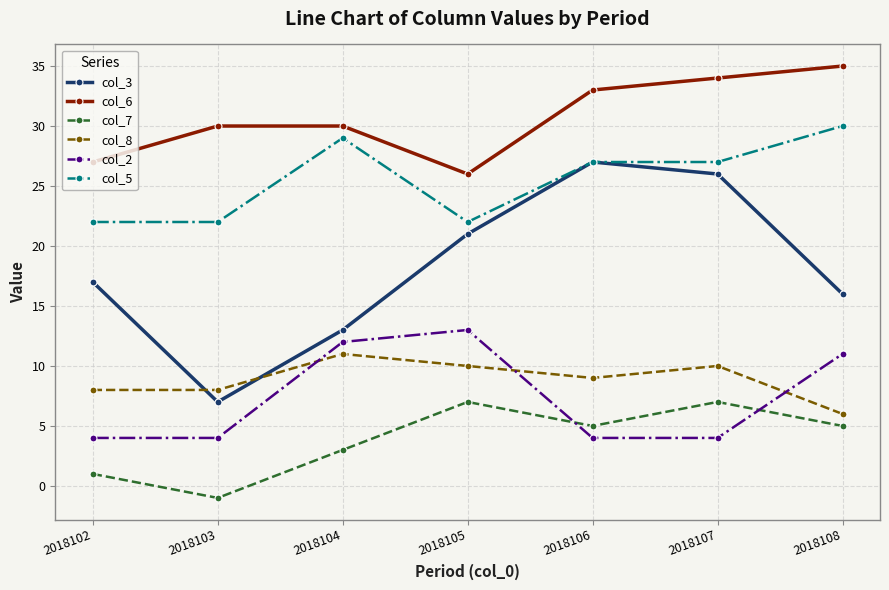

The value of col_3 at 2018108 is 28. True or false?

False